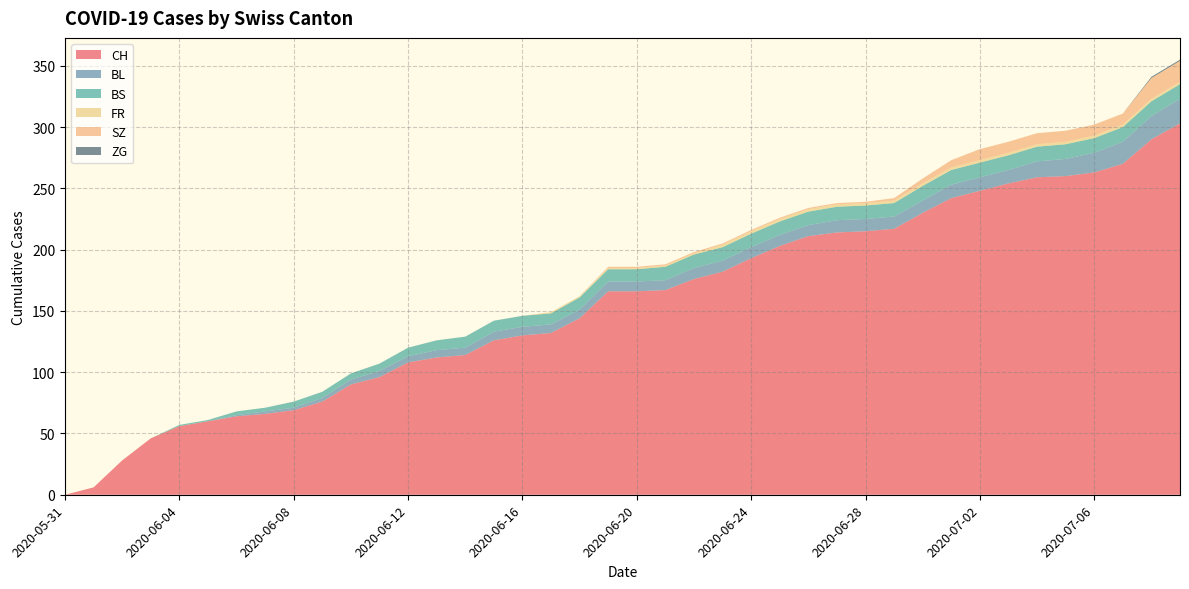

Reading left to right, extract all data points from this chart.

CH: 0	6	28	46	56	60	64	66	69	76	90	96	108	112	114	126	130	132	144	166	166	167	176	182	193	203	211	214	215	217	230	242	248	254	259	260	263	270	290	303
BL: 0	0	0	0	0	0	1	2	2	3	4	5	5	6	6	7	7	7	7	8	8	8	9	9	9	9	9	10	10	10	10	11	11	11	13	14	16	18	19	20
BS: 0	0	0	0	1	1	3	3	5	5	5	6	7	8	9	9	9	9	10	10	10	11	11	11	11	11	11	11	11	11	12	12	12	12	12	12	12	12	12	12
FR: 0	0	0	0	0	0	0	0	0	0	0	0	0	0	0	0	0	1	1	1	1	1	1	2	2	2	2	2	2	2	2	2	2	2	2	2	2	2	2	2
SZ: 0	0	0	0	0	0	0	0	0	0	0	0	0	0	0	0	0	0	0	1	1	1	1	1	1	1	1	1	1	2	4	6	9	9	9	9	9	9	17	17
ZG: 0	0	0	0	0	0	0	0	0	0	0	0	0	0	0	0	0	0	0	0	0	0	0	0	0	0	0	0	0	0	0	0	0	0	0	0	0	0	1	1